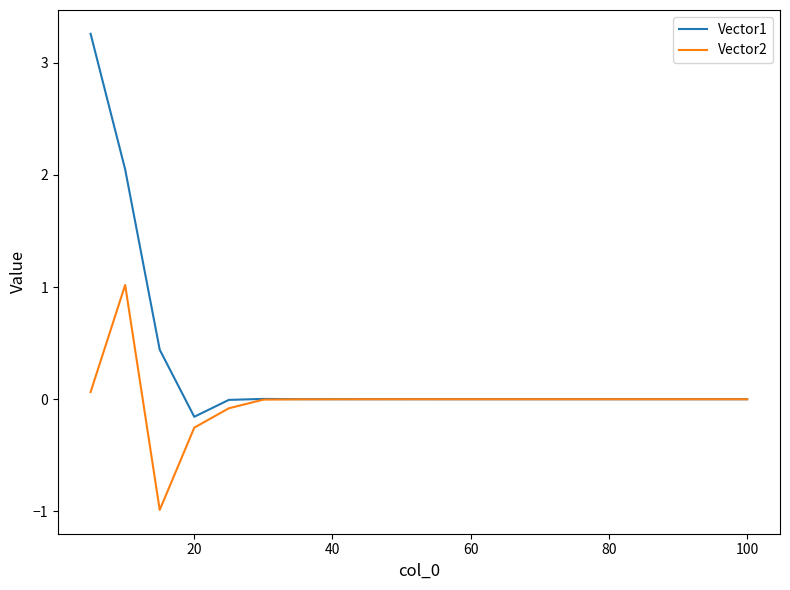

Which series has the largest range (max minus min)?

Vector1